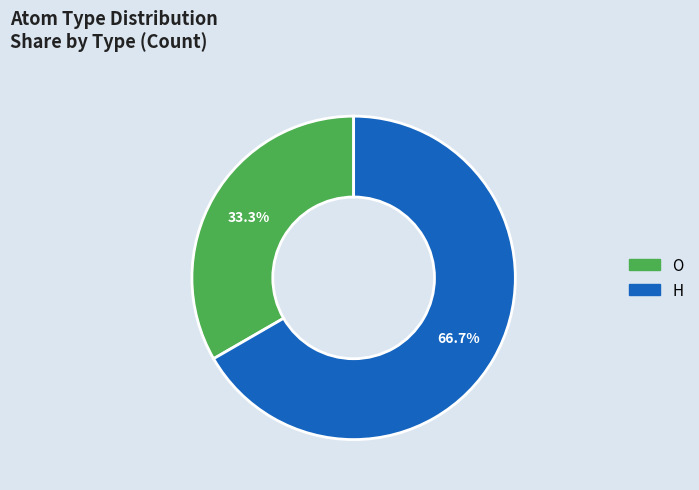

Is there any slice that represents more than half of the pie?

Yes